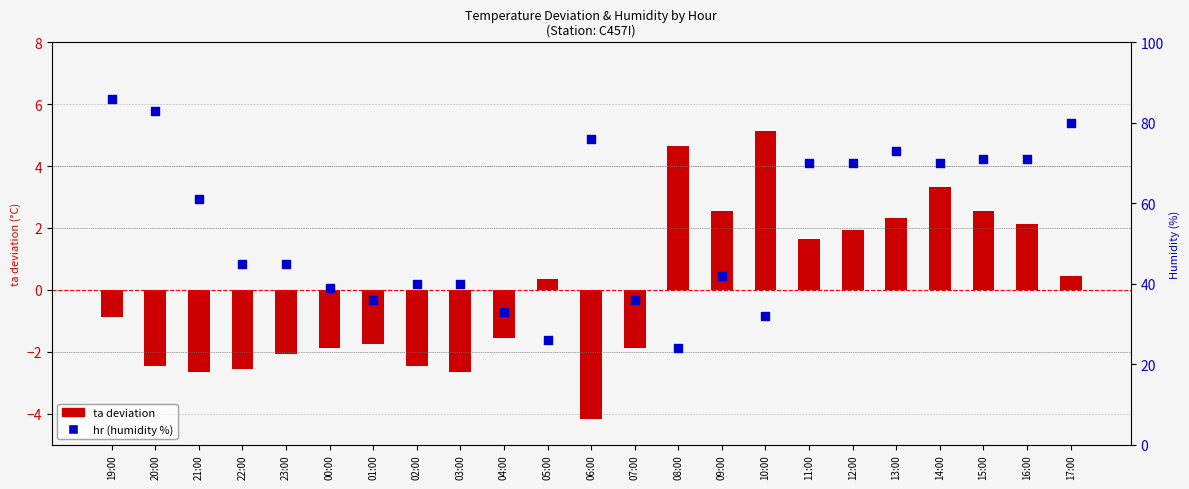

At how many categories does at least one series exceed 38?

17